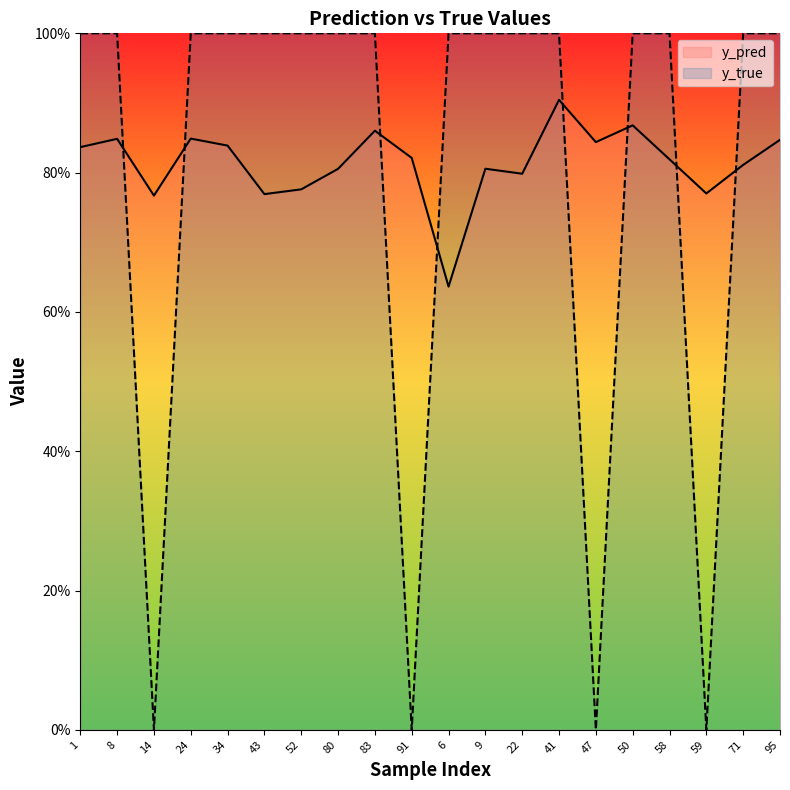

Is it true that y_pred equals 0.8 at 43?

True